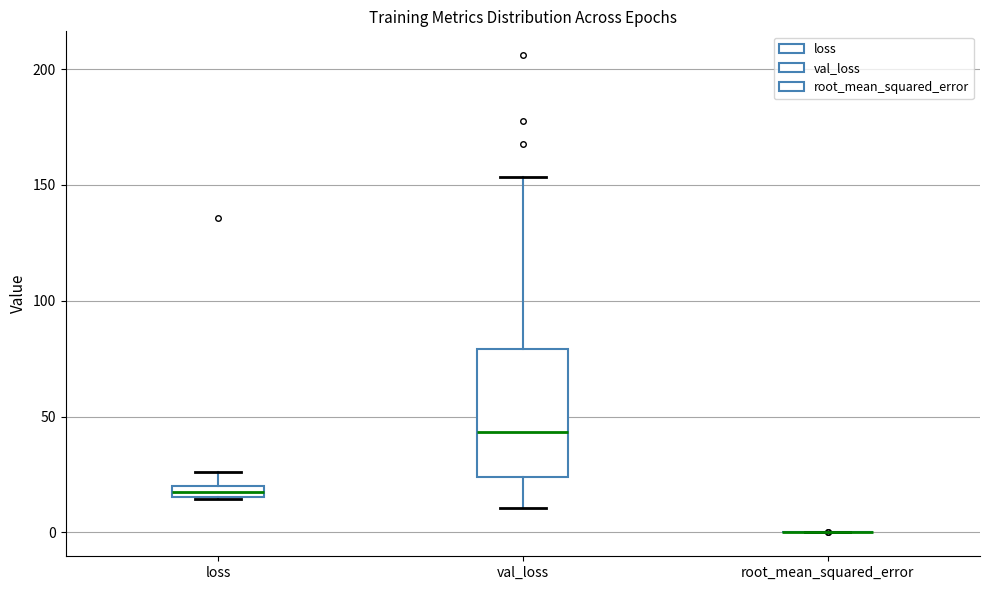

Comparing the boxes themselves (not the whiskers), which one is the tallest?

val_loss